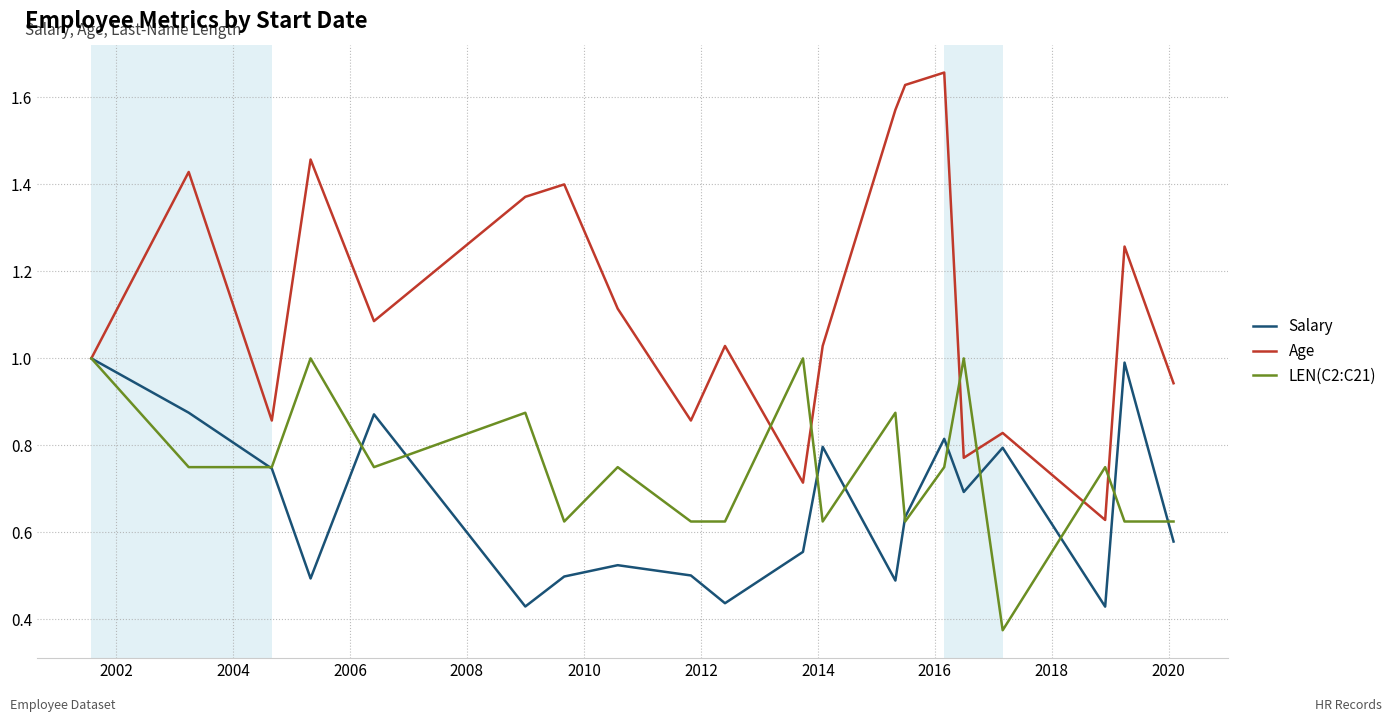

Rank the series by their average value, from highest to lowest.

Age, LEN(C2:C21), Salary